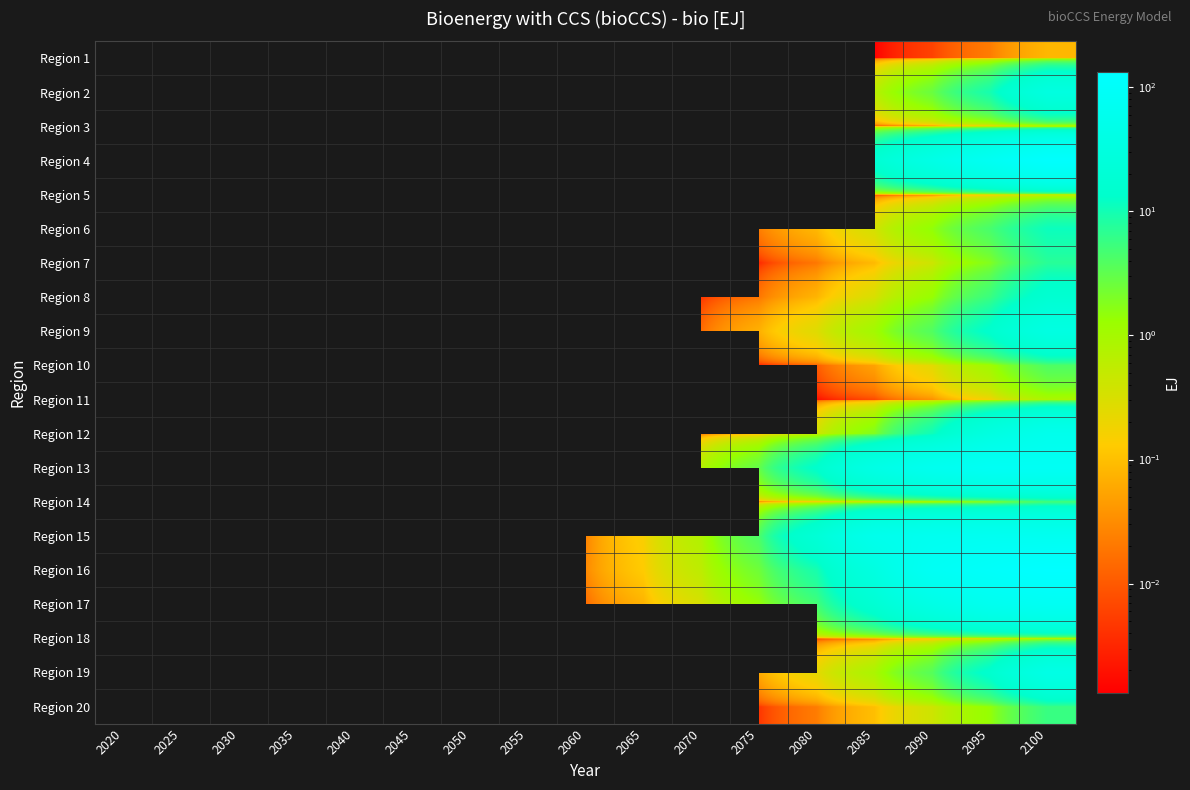

Between 2065 and 2070, which is larger?

2070